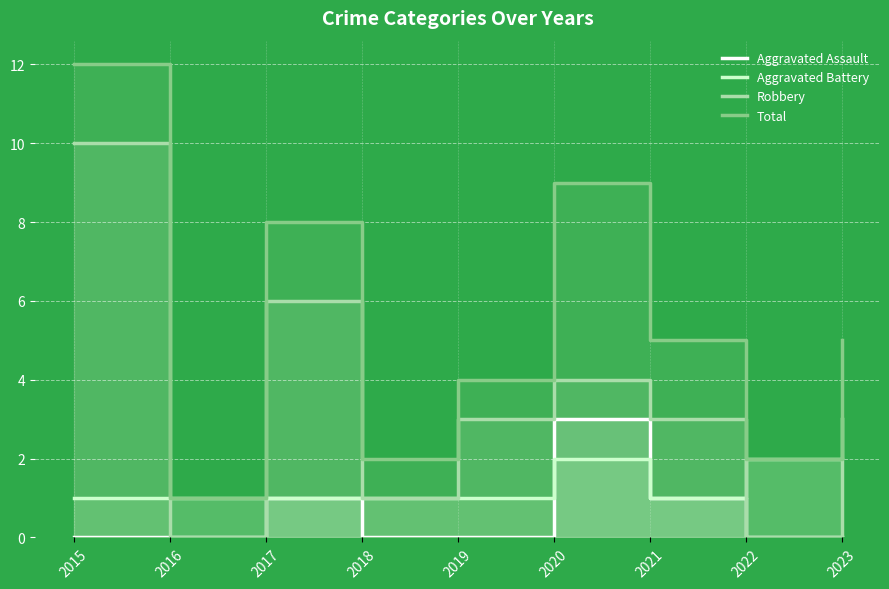

Is it true that Aggravated Assault equals 0 at 2022?

True